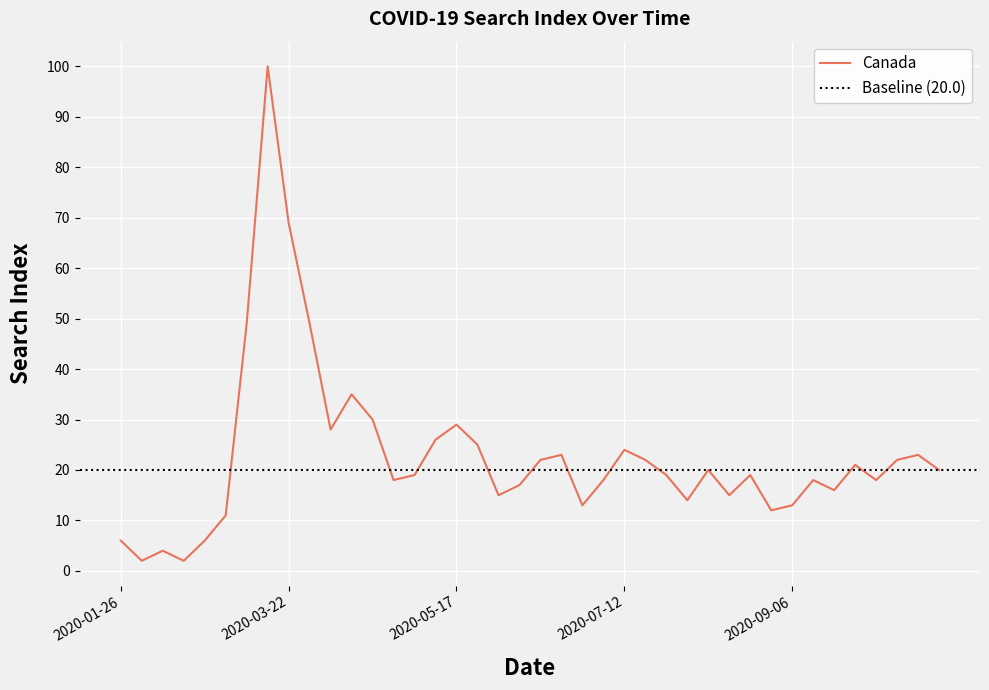

Reading right to left, list all the values displayed in this chart.

20	23	22	18	21	16	18	13	12	19	15	20	14	19	22	24	18	13	23	22	17	15	25	29	26	19	18	30	35	28	49	69	100	49	11	6	2	4	2	6